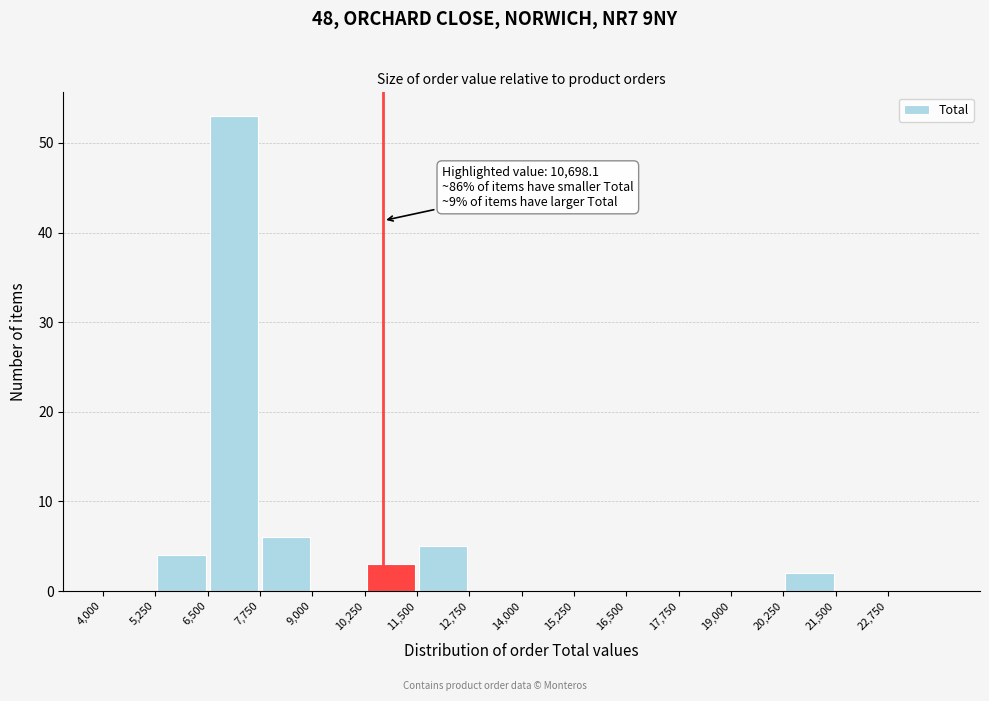

Over which range of the x-axis is the bar tallest?

6500 to 7750